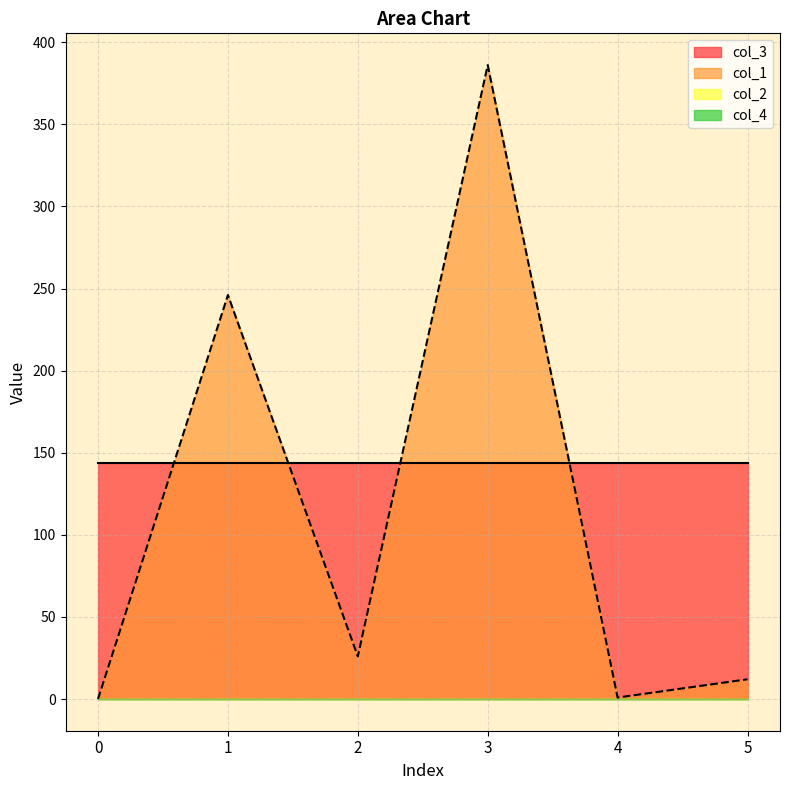

True or false: col_1 and col_4 intersect in this chart.

False